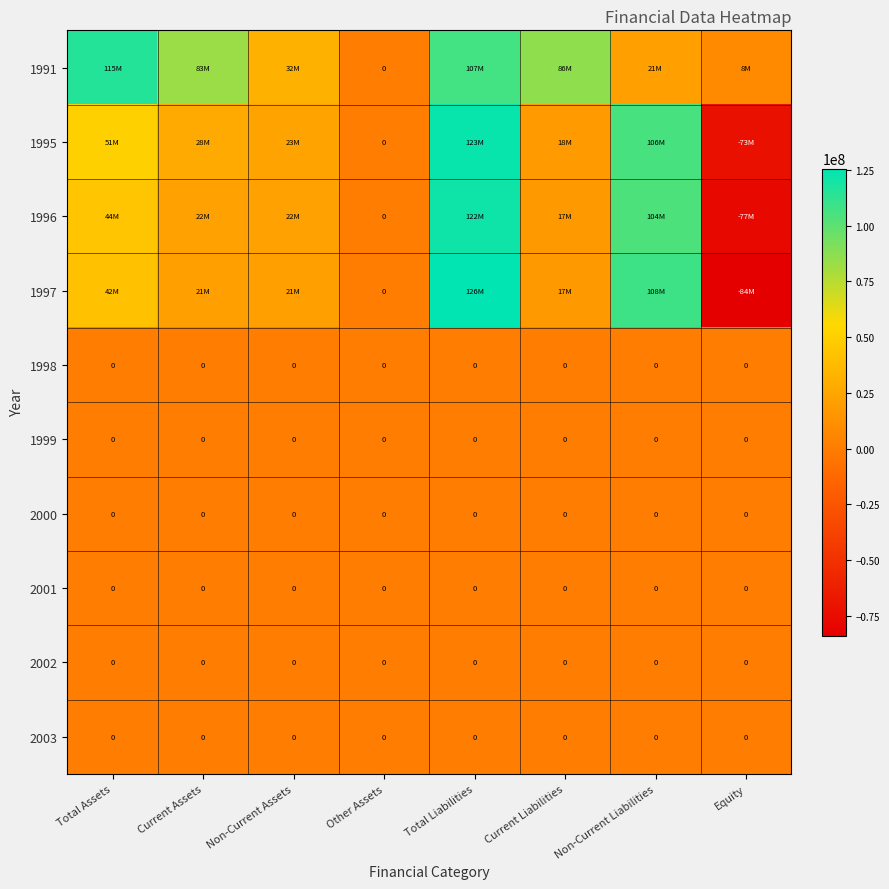

The value of 2000 at Non-Current Liabilities is 0. True or false?

True